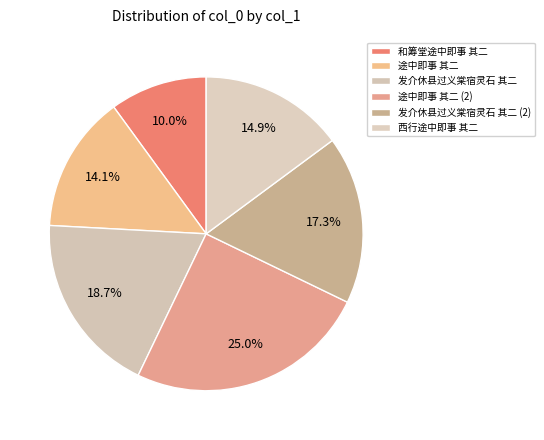

True or false: 途中即事 其二 accounts for 20% of the total.

False